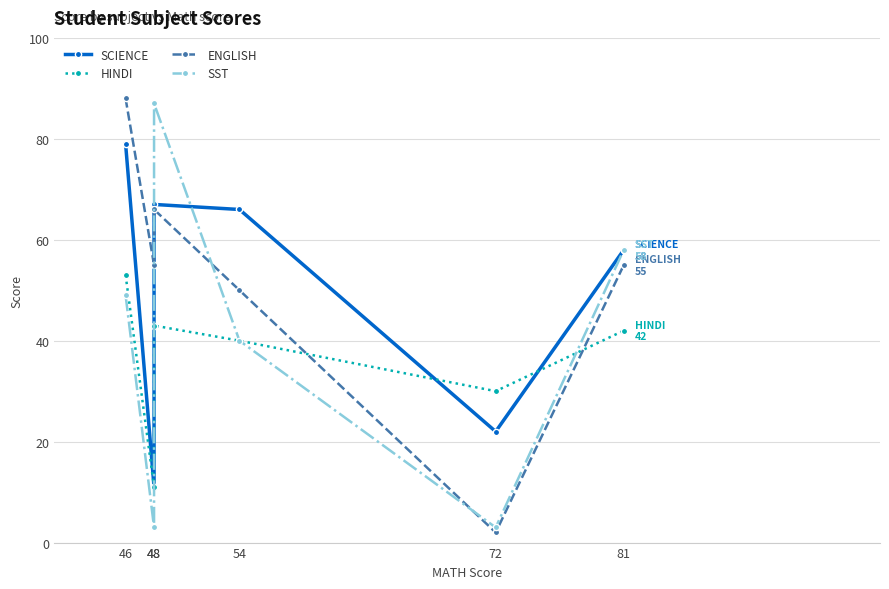

Rank the series by their maximum value, from highest to lowest.

ENGLISH, SST, SCIENCE, HINDI